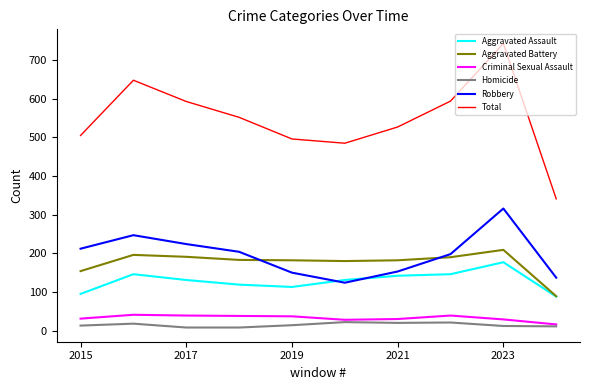

Which series has the largest total across all categories?

Total